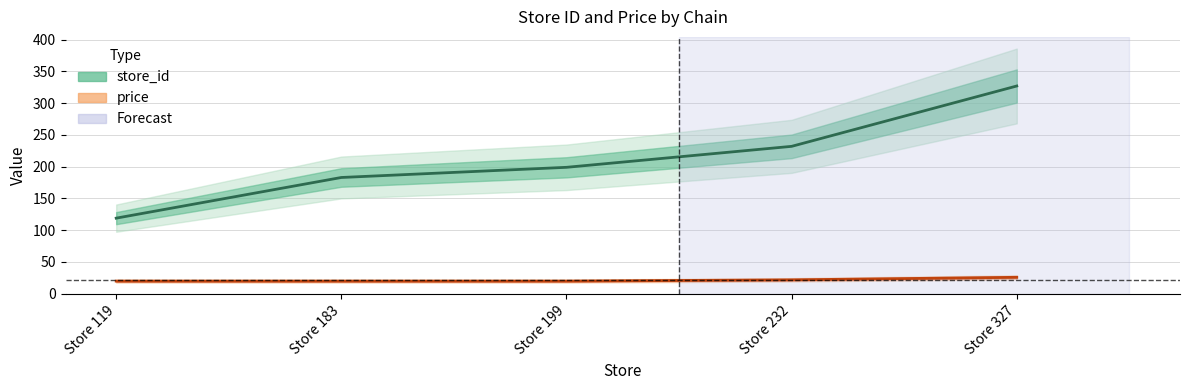

Is the value of store_id at Store 232 greater than the value of price at Store 119?

Yes